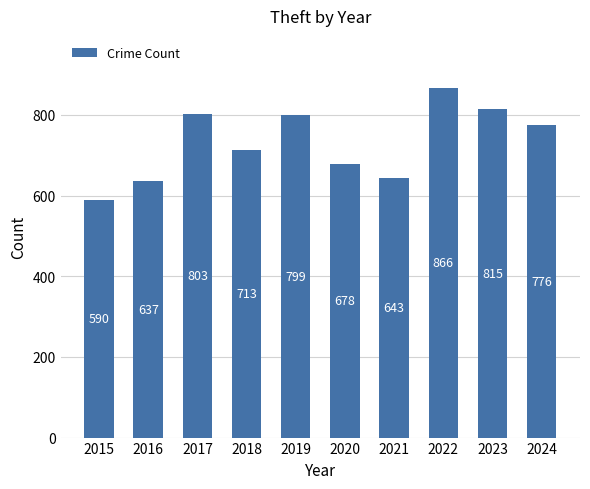

Are the bars horizontal?

No